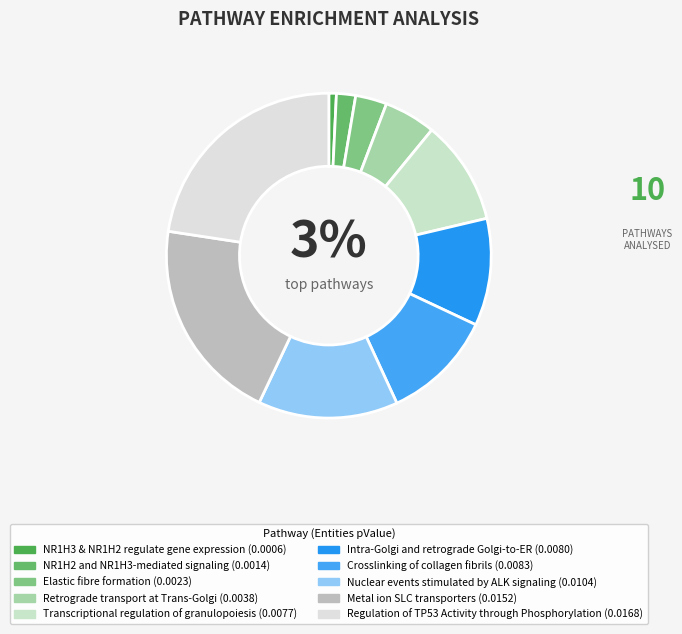

What is the total percentage of Crosslinking of collagen fibrils and Retrograde transport at Trans-Golgi?

16.3%